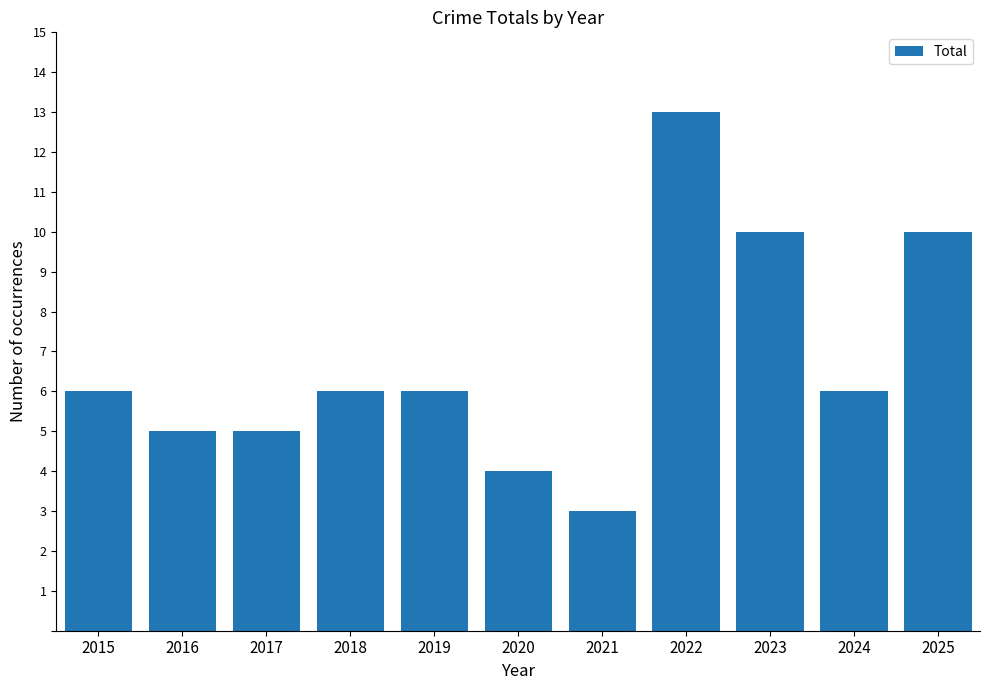

What is the difference between the maximum and minimum values?

10